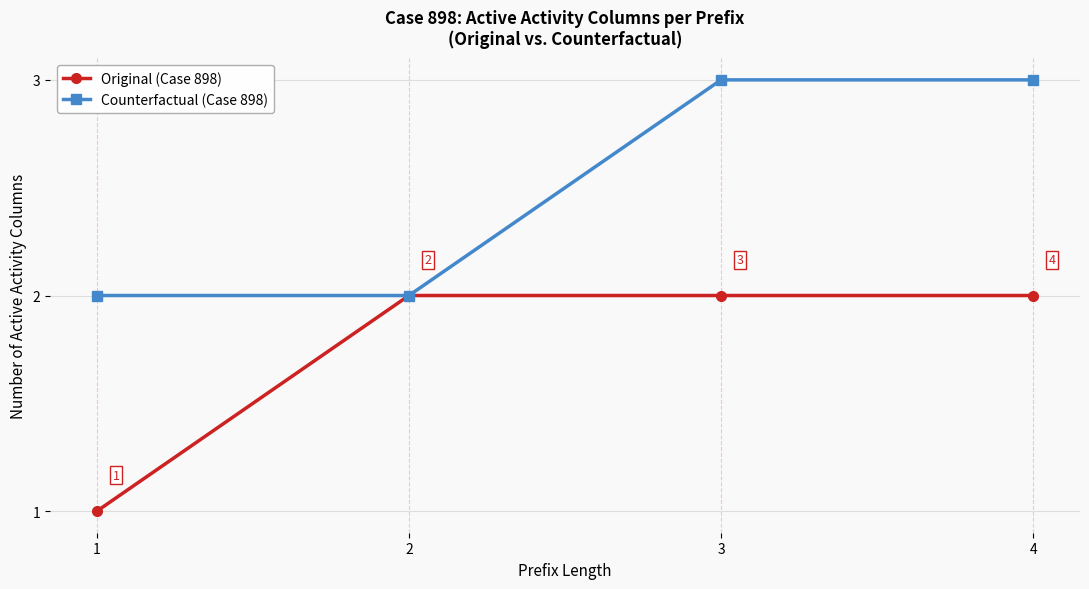

What is the value of the Original (Case 898) point at the 2nd from the left?

2